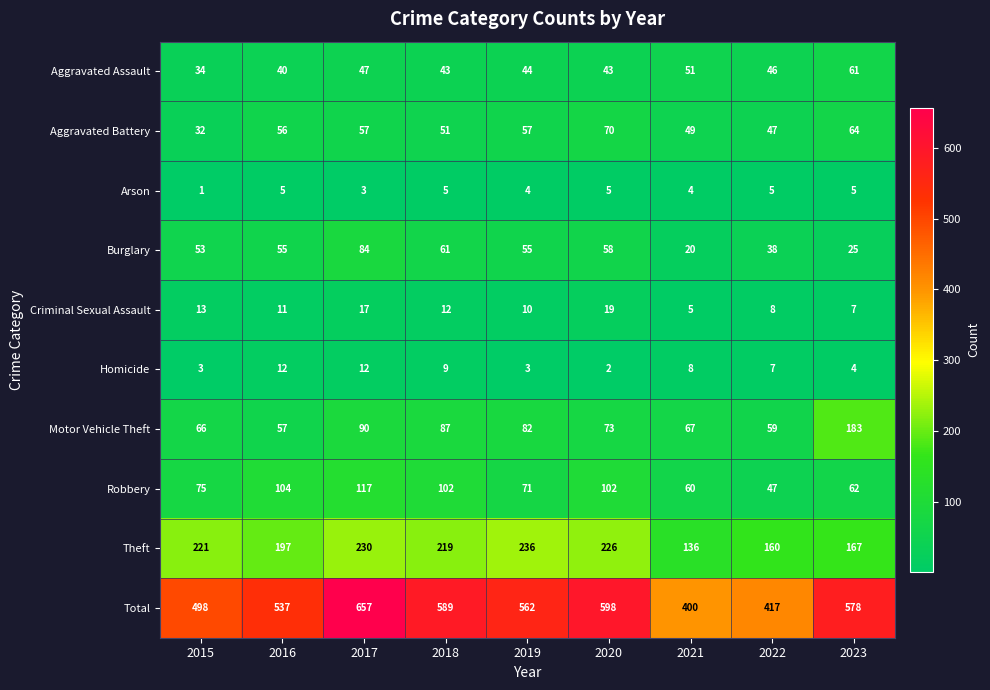

Which category has the highest value across all series?

2017